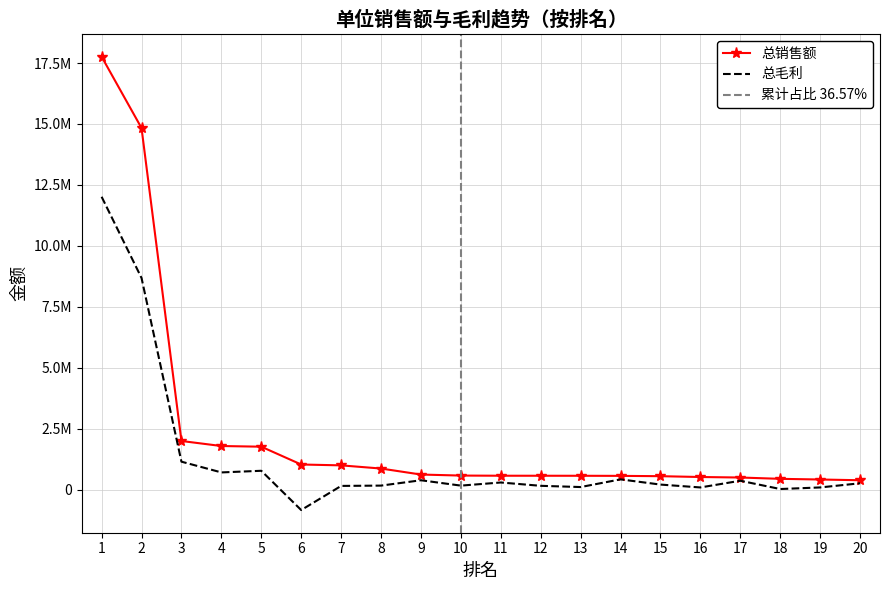

Reading left to right, list all the values displayed in this chart.

总销售额: 1=17761974.3	2=14833712.1	3=1992385.2	4=1786464.1	5=1758625.3	6=1027910.0	7=992664.7	8=862184.6	9=616036.3	10=573951.7	11=567329.0	12=566493.6	13=565254.8	14=561440.0	15=548815.0	16=514917.8	17=493920.0	18=439964.5	19=412494.3	20=382062.0
总毛利: 1=12013802.5	2=8681274.7	3=1143983.2	4=703194.9	5=770433.5	6=-841017.2	7=149407.3	8=162233.0	9=381439.3	10=161568.8	11=289646.0	12=153503.7	13=102876.0	14=418000.0	15=204315.0	16=86728.8	17=361620.0	18=21990.9	19=86690.6	20=257522.0